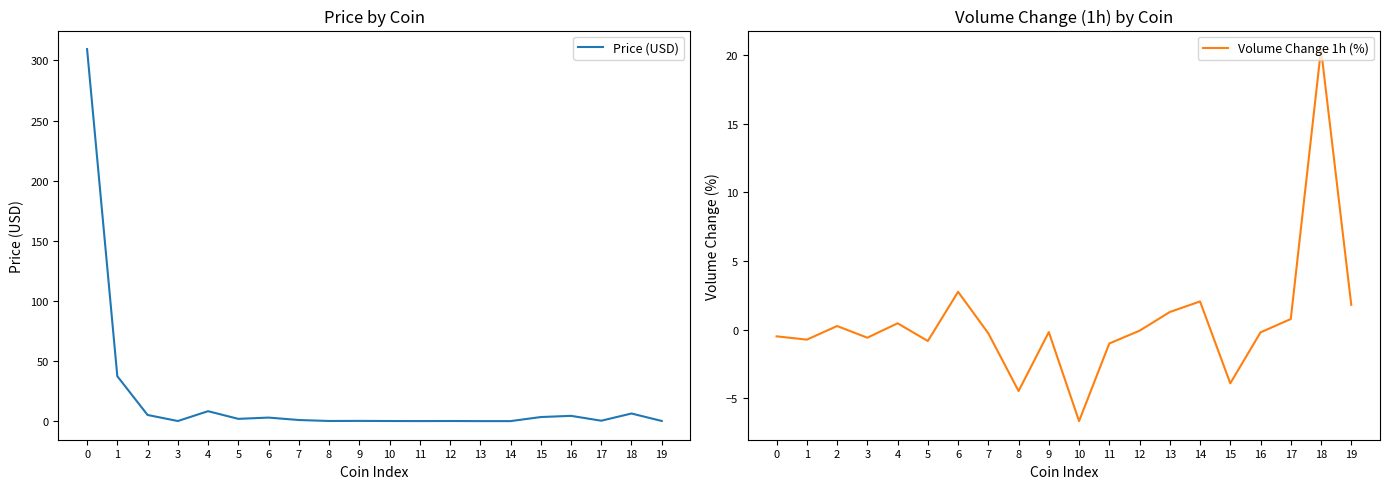

At which category does Volume Change 1h (%) reach its first local peak?

2